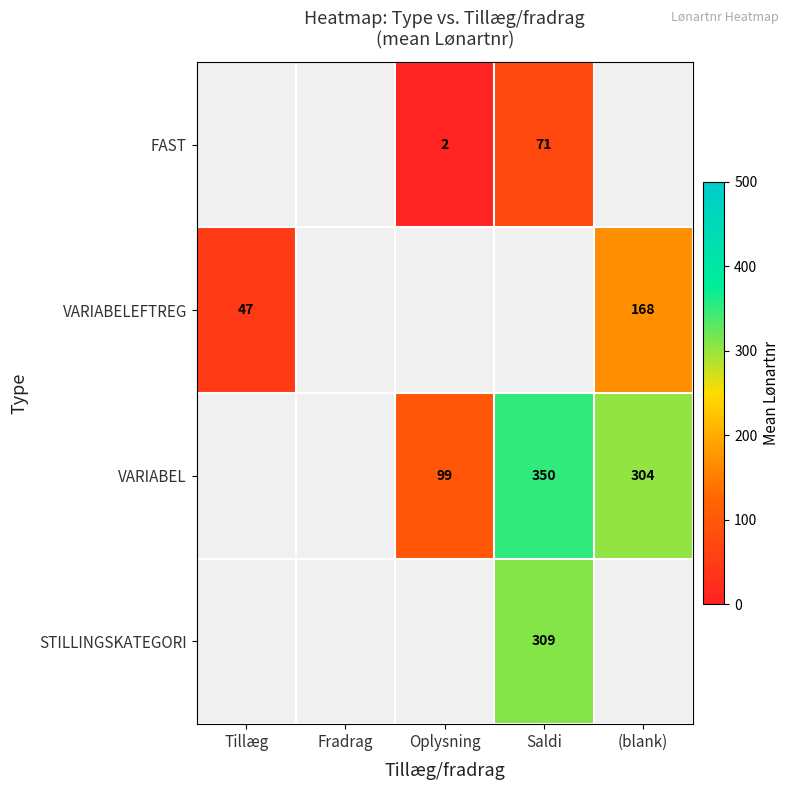

Is the value of FAST at Oplysning greater than the value of VARIABELEFTREG at Tillæg?

No